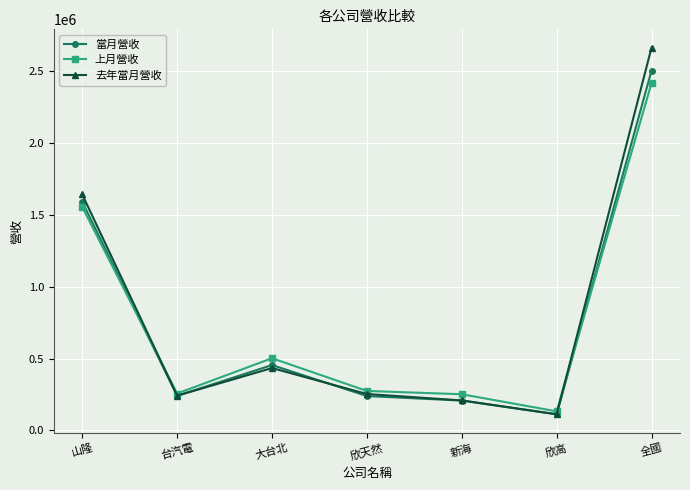

Is this an area chart (filled region under the line)?

No